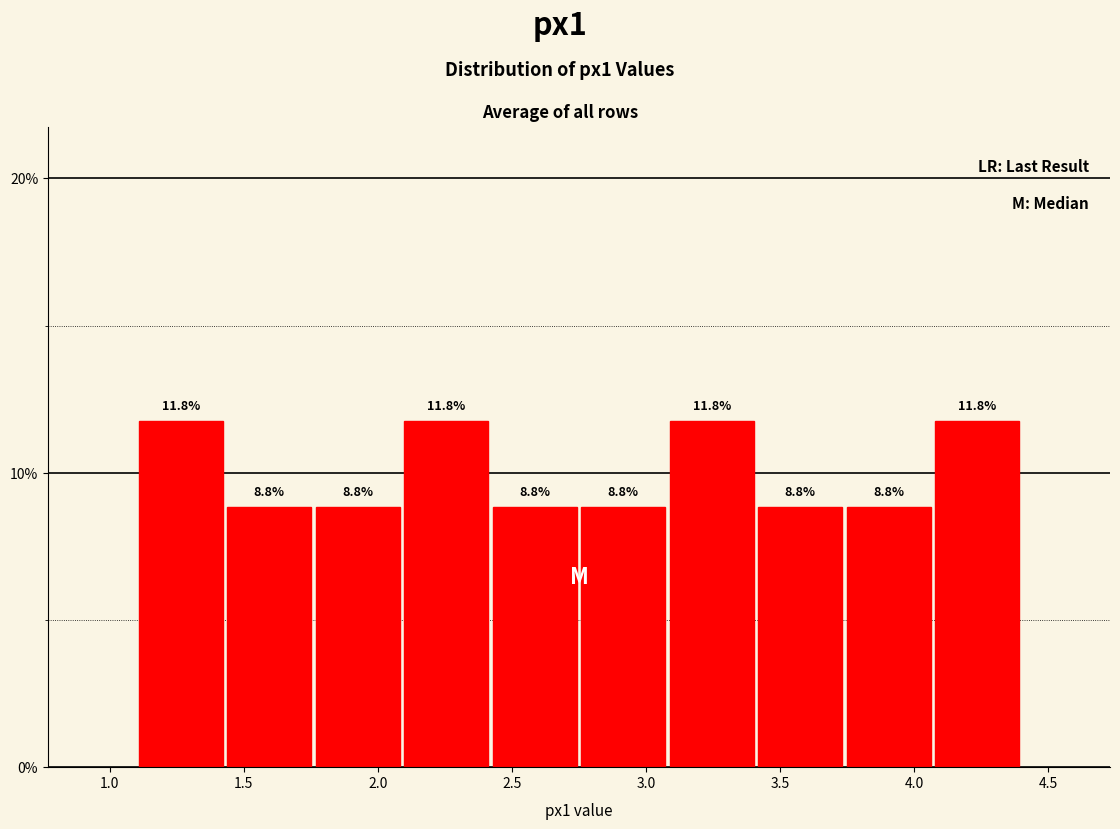

What is the height of the bar covering 1.43 to 1.76 on the x-axis? The bar edges are not printed on the chart, so give them approximately, as read against the axis.

8.8